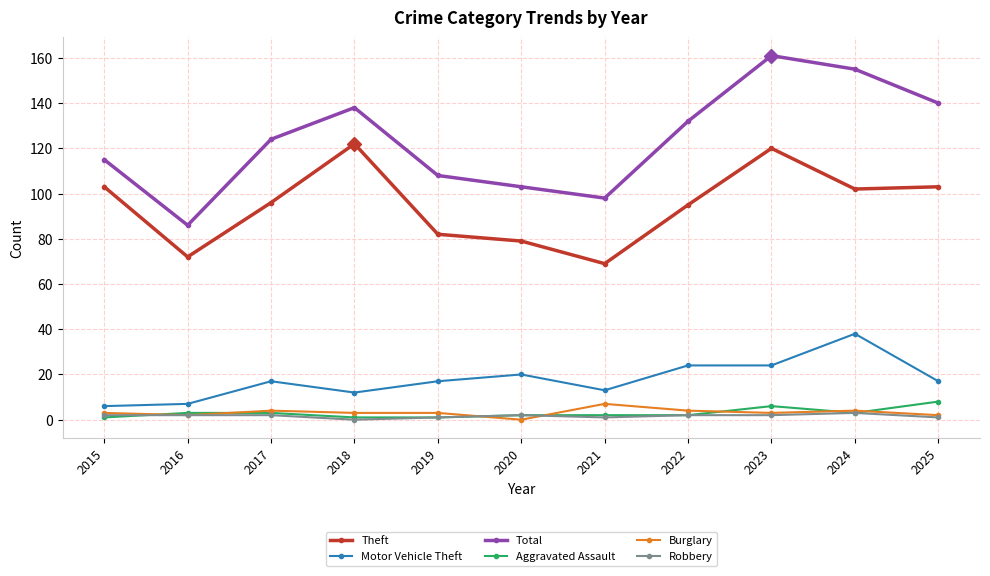

True or false: Total has a value of 138 at 2018.

True